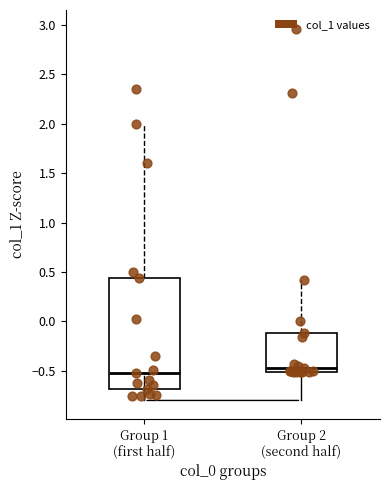

Which box's median line is the highest?

Group 2 (second half)